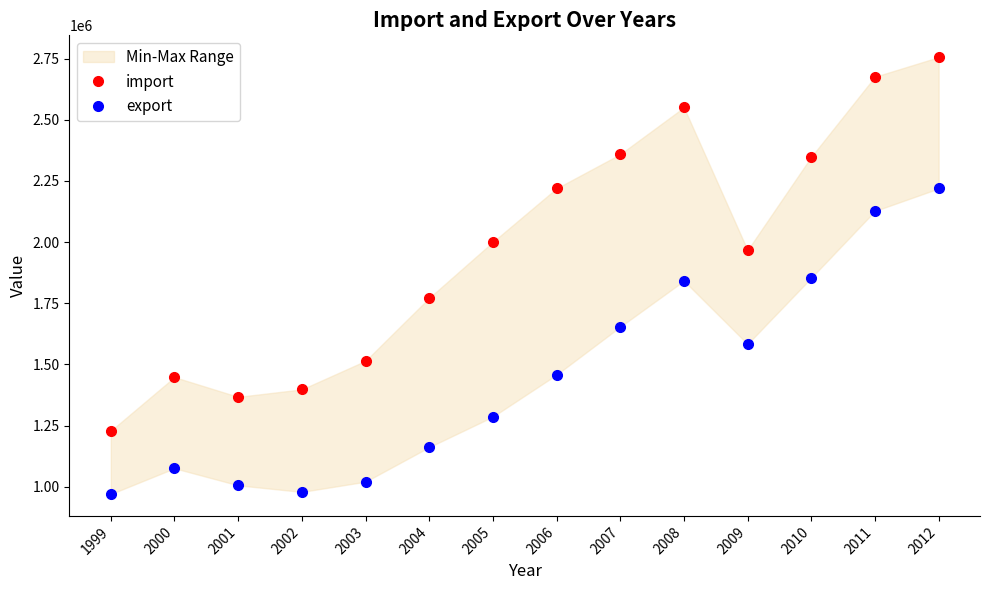

How many lines are shown in the chart?

2